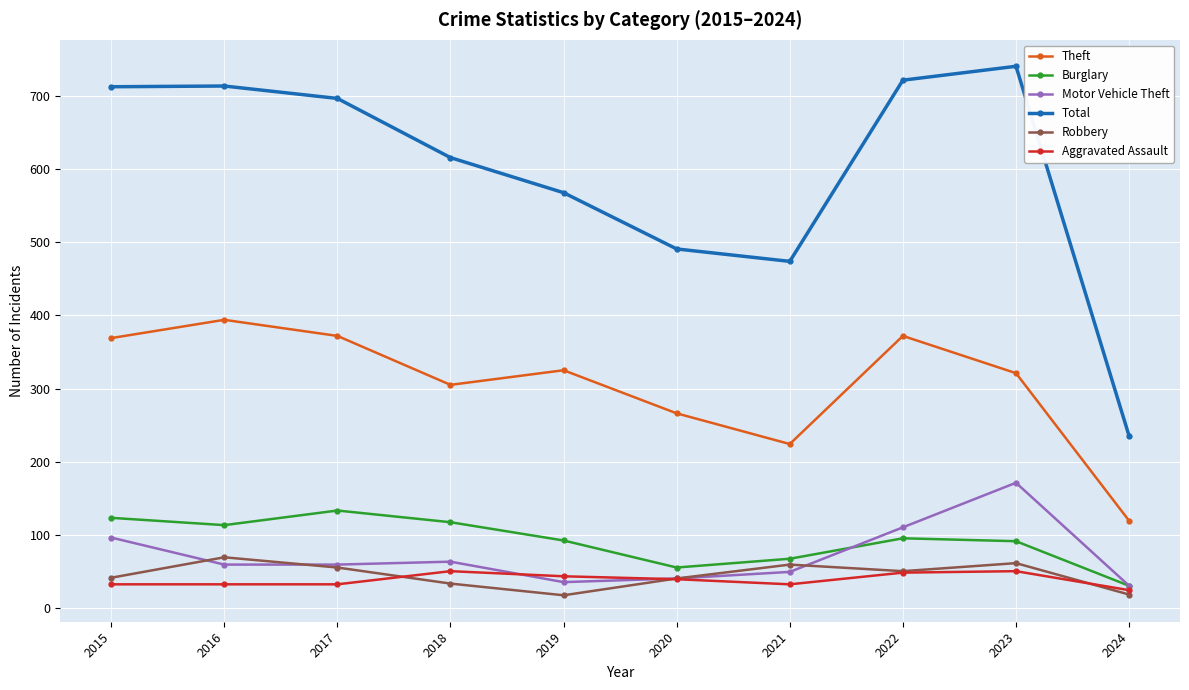

Does the chart have visible grid lines?

Yes